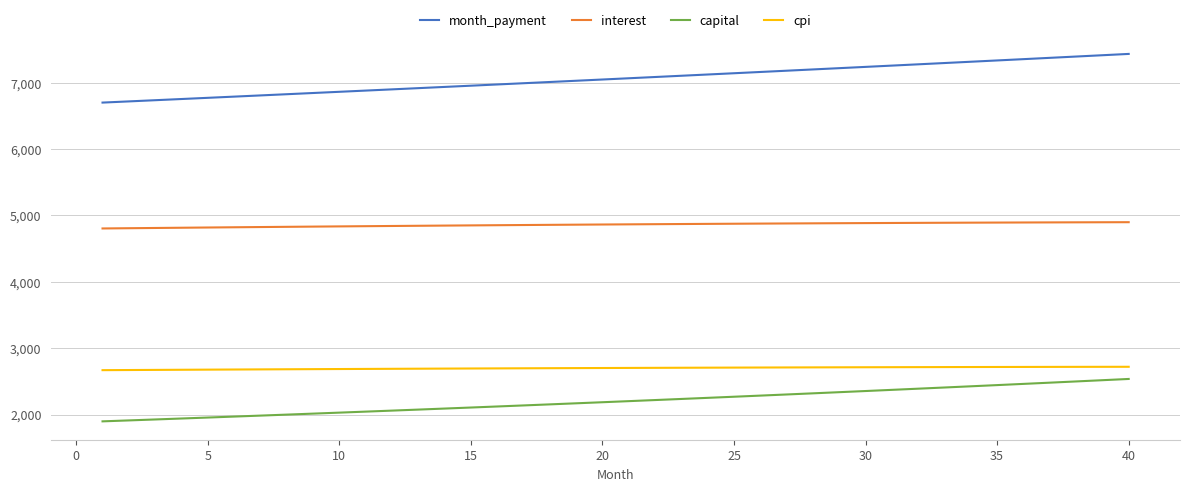

Does the chart display data point markers on the line(s)?

No